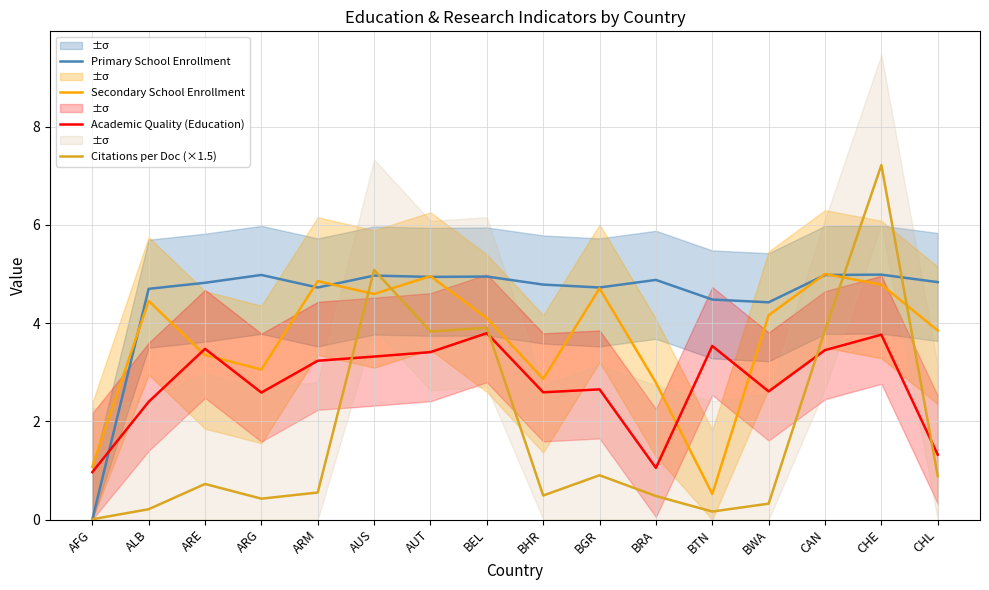

Which series has the largest total across all categories?

Primary School Enrollment